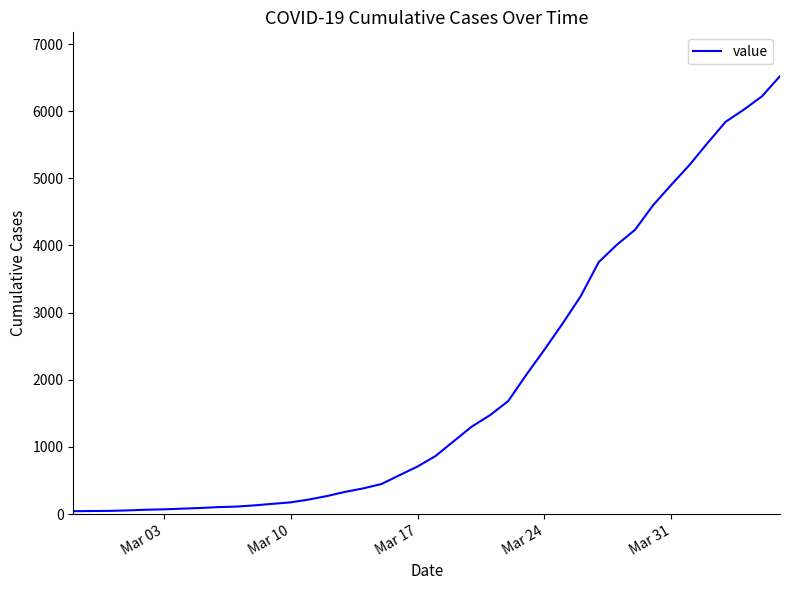

What is the maximum value shown in the chart?

6522